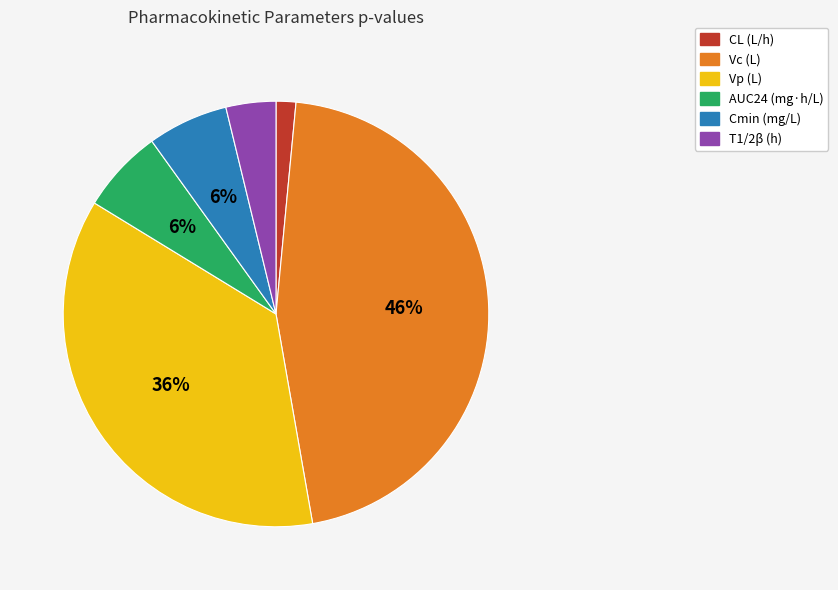

Count the number of slices in the pie.

6